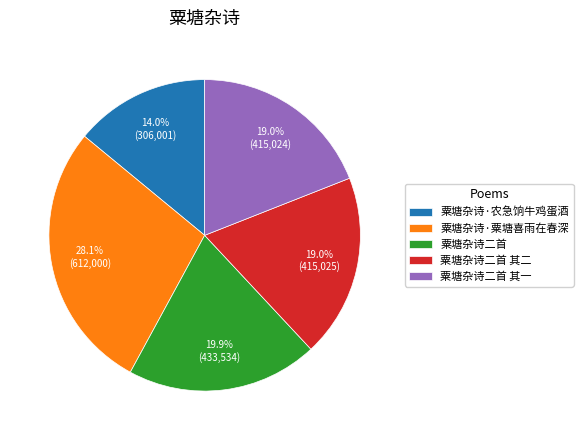

To the nearest percent, what portion does 粟塘杂诗·农急饷牛鸡蛋酒 represent?

14%